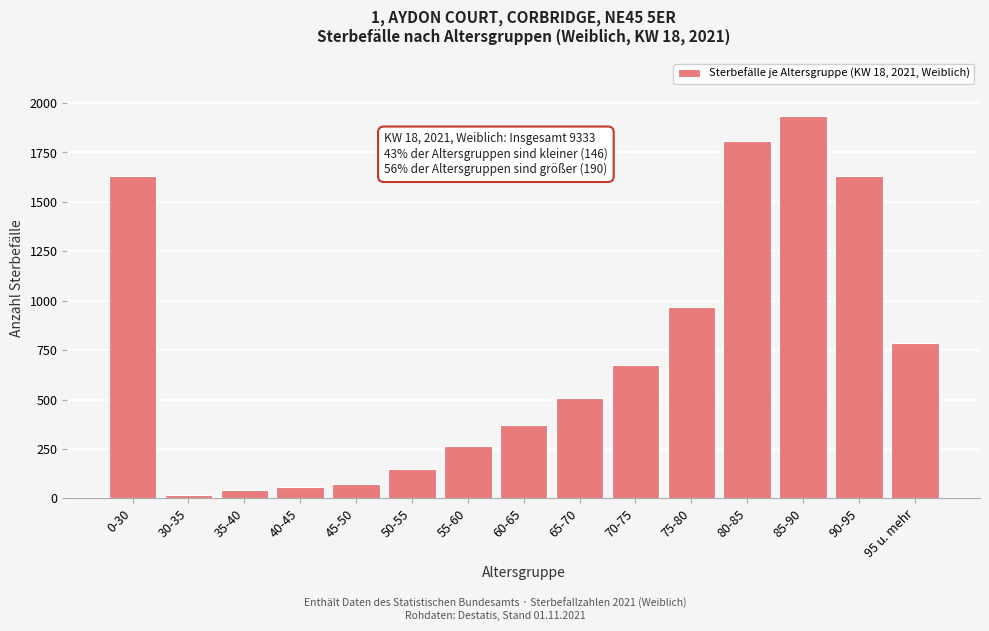

Reading left to right, list all the values displayed in this chart.

0-30=1629	30-35=19	35-40=41	40-45=55	45-50=72	50-55=147	55-60=263	60-65=370	65-70=506	70-75=676	75-80=969	80-85=1809	85-90=1936	90-95=1629	95 u. mehr=786